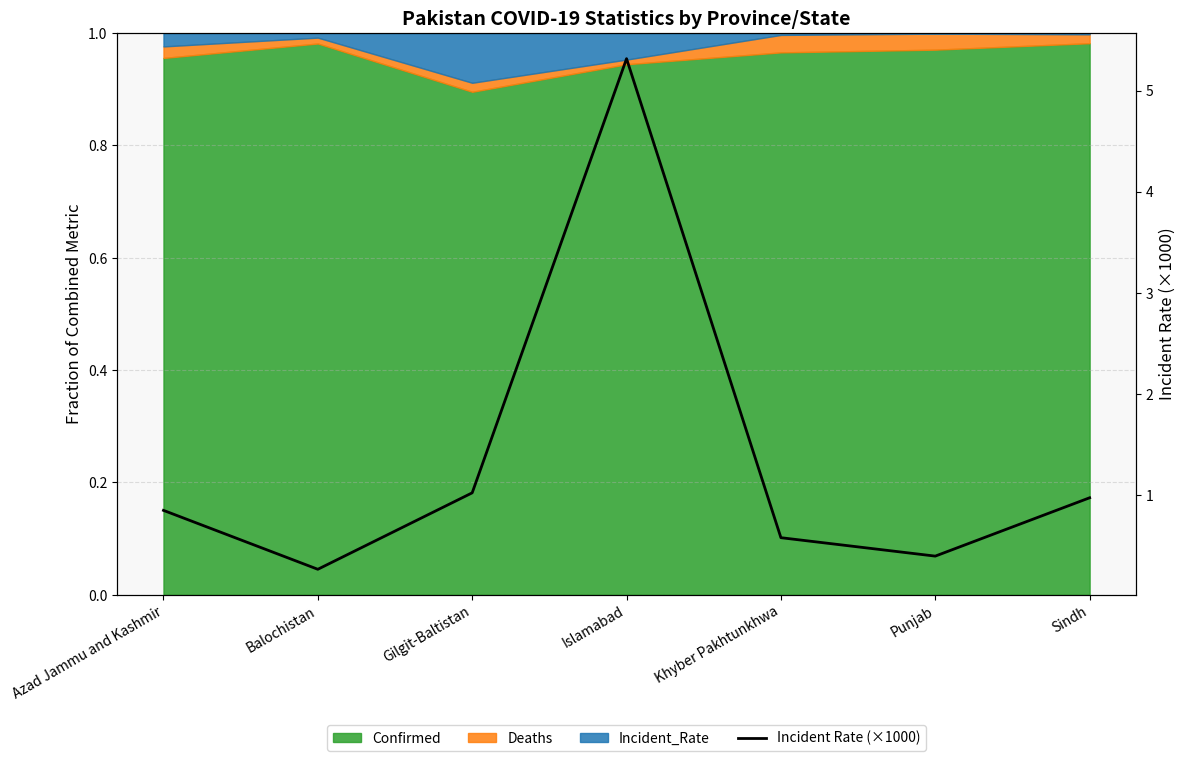

Approximately how many times larger is the value at Azad Jammu and Kashmir compared to Gilgit-Baltistan?

0.8